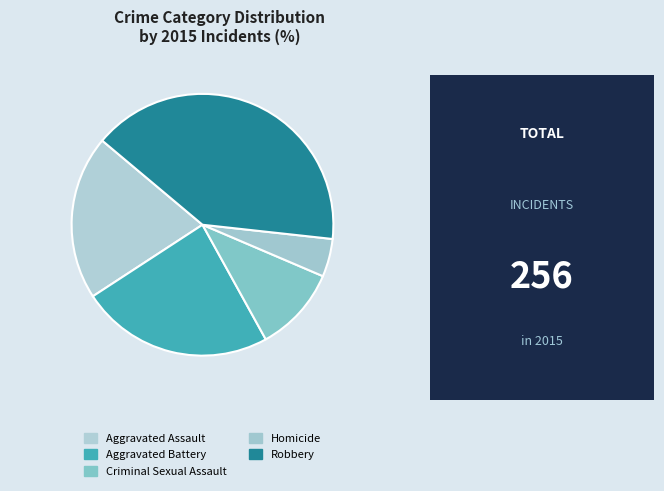

True or false: Criminal Sexual Assault accounts for 11% of the total.

True